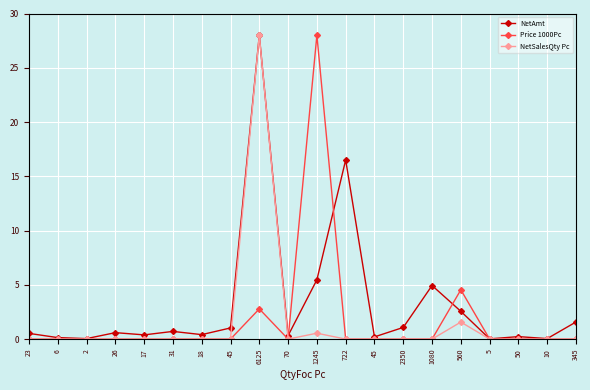

What are all the series names shown in the legend?

NetAmt, Price 1000Pc, NetSalesQty Pc